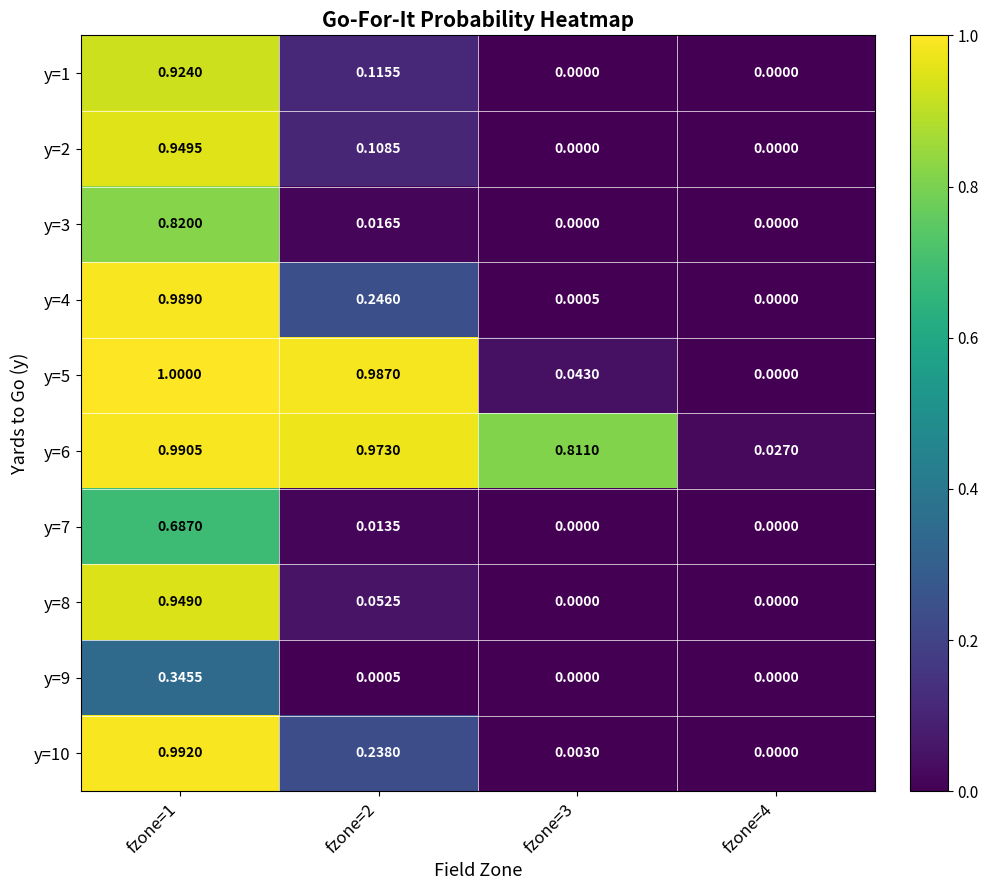

Is the value of y=8 at fzone=1 greater than the value of y=2 at fzone=1?

No